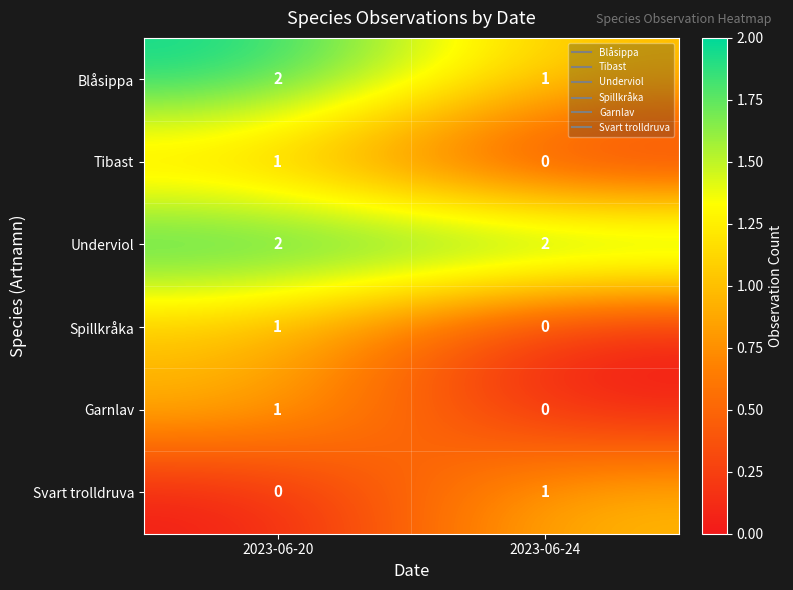

How many values in the Blåsippa series are below 2?

1